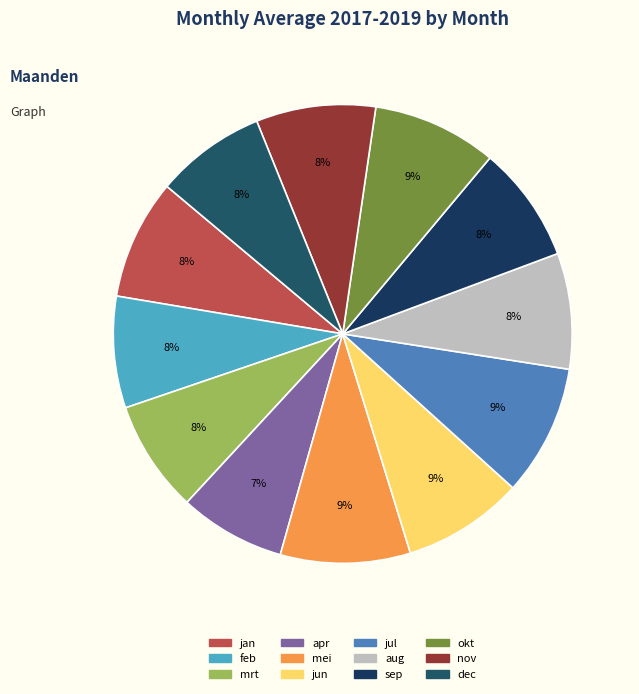

How many segments does this pie chart have?

12